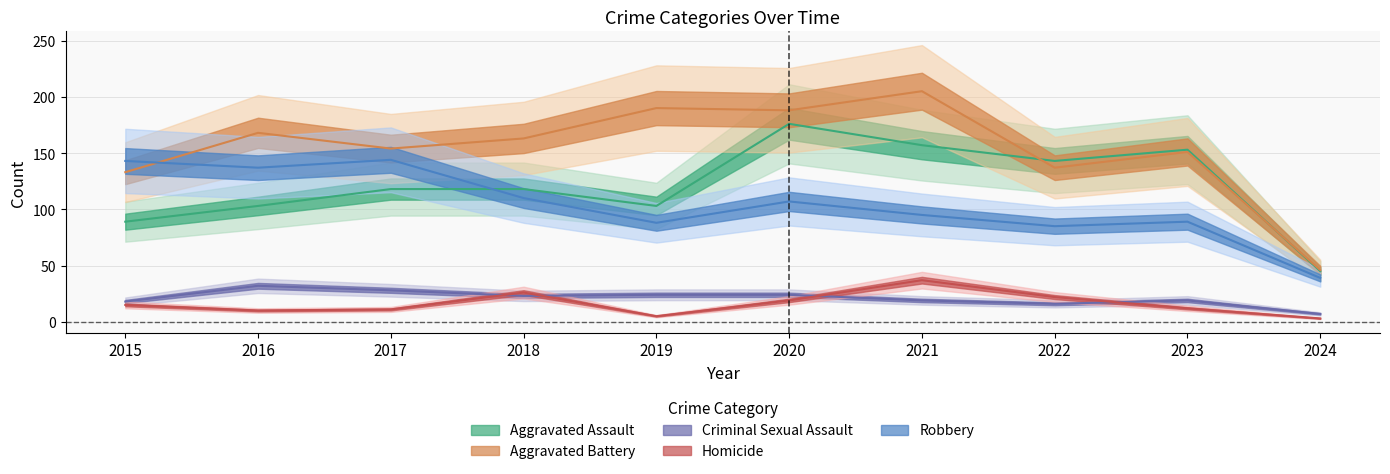

After their last crossing, which series has the higher values: Aggravated Battery or Robbery?

Aggravated Battery